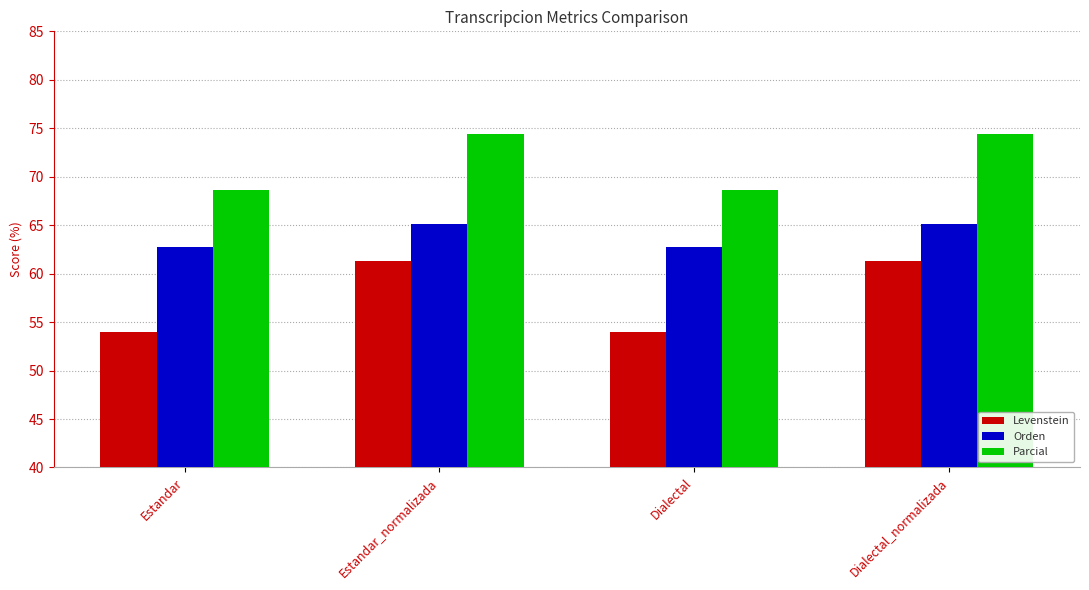

Does the chart contain stacked bars?

No